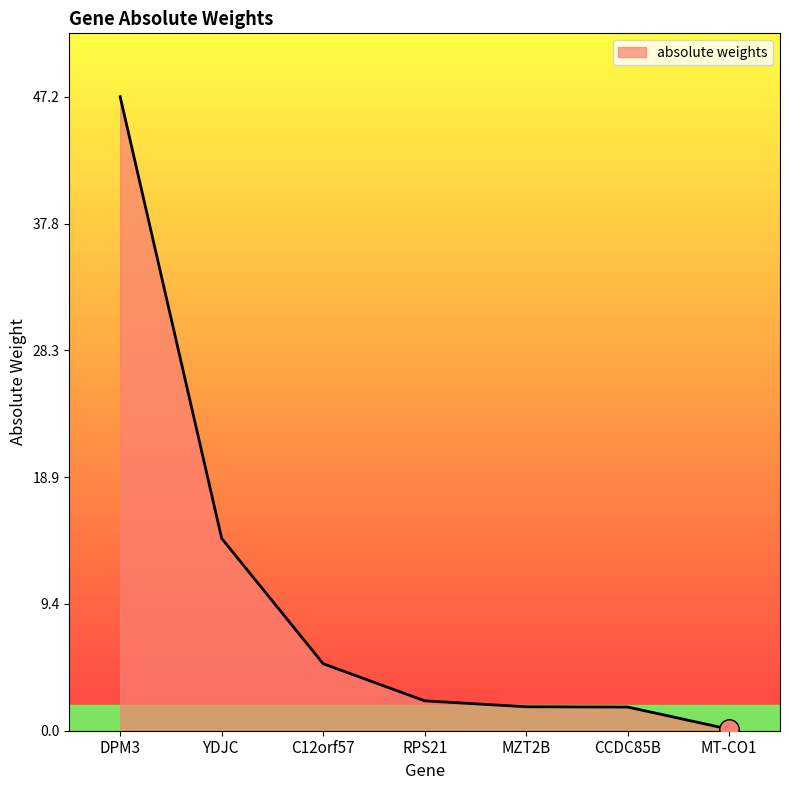

Which category has the highest value across all series?

DPM3